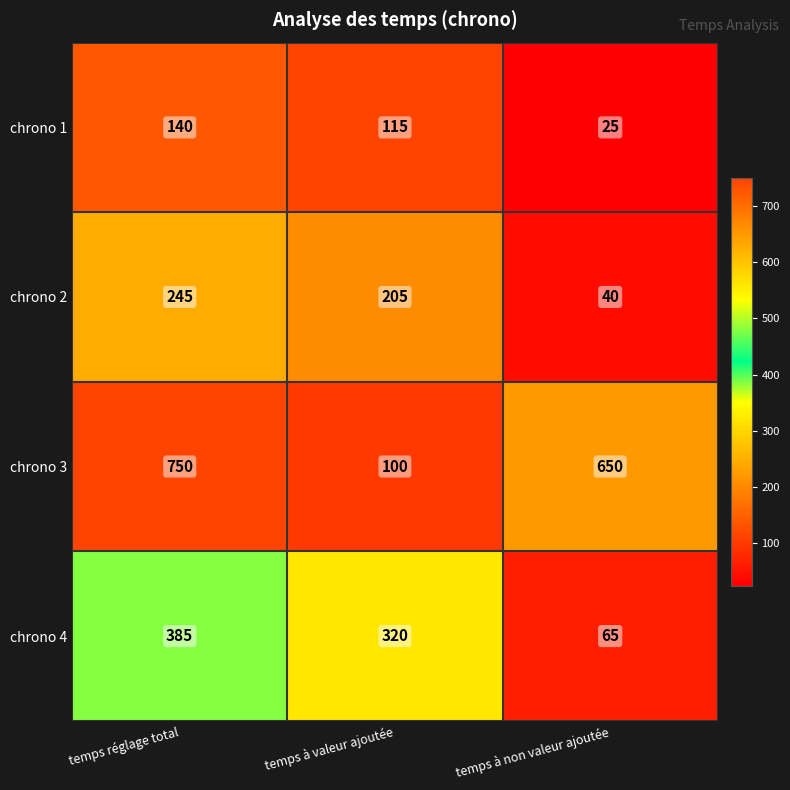

What is the maximum value shown in the chart?

750